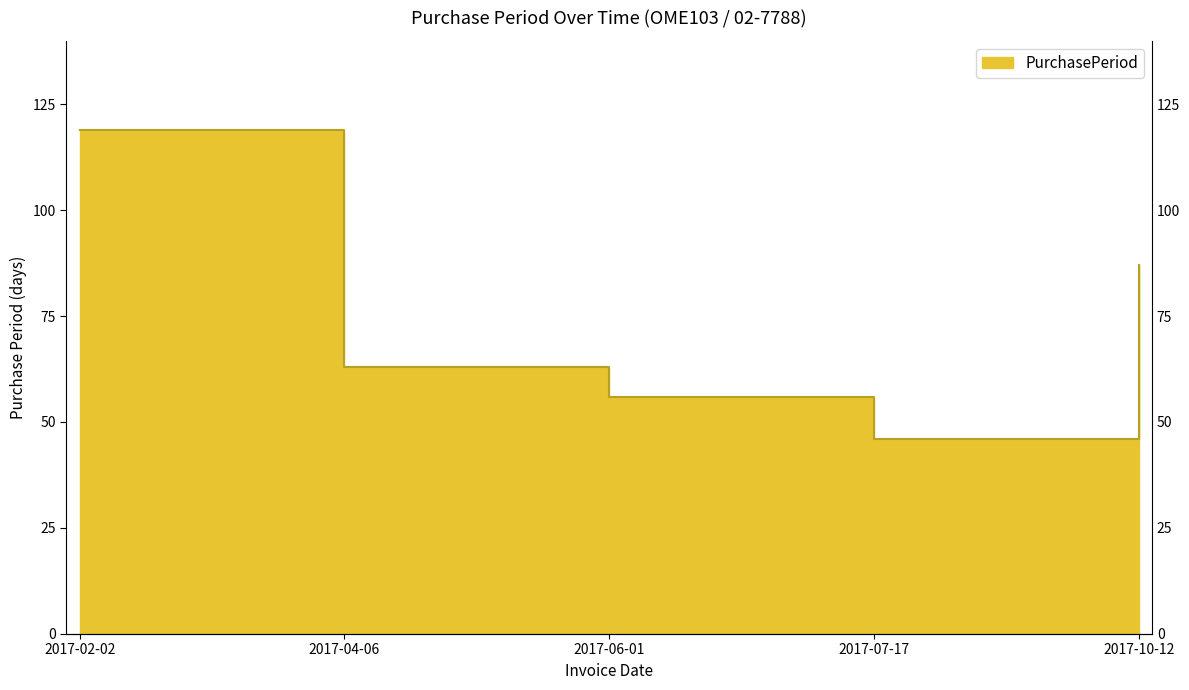

True or false: the data shows 46 at 2017-07-17.

True